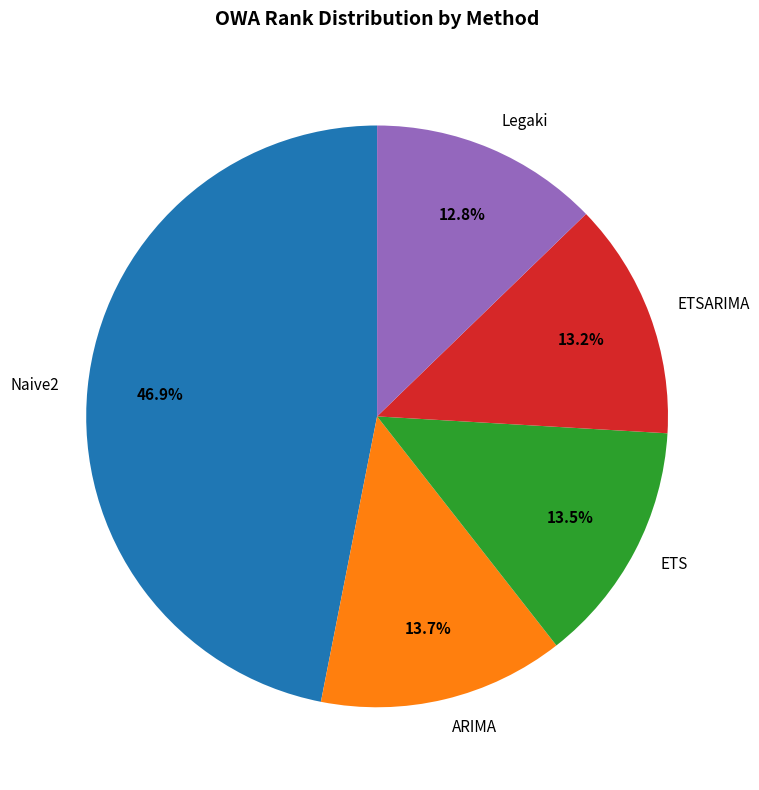

What portion of the pie excludes ARIMA?

86.3%